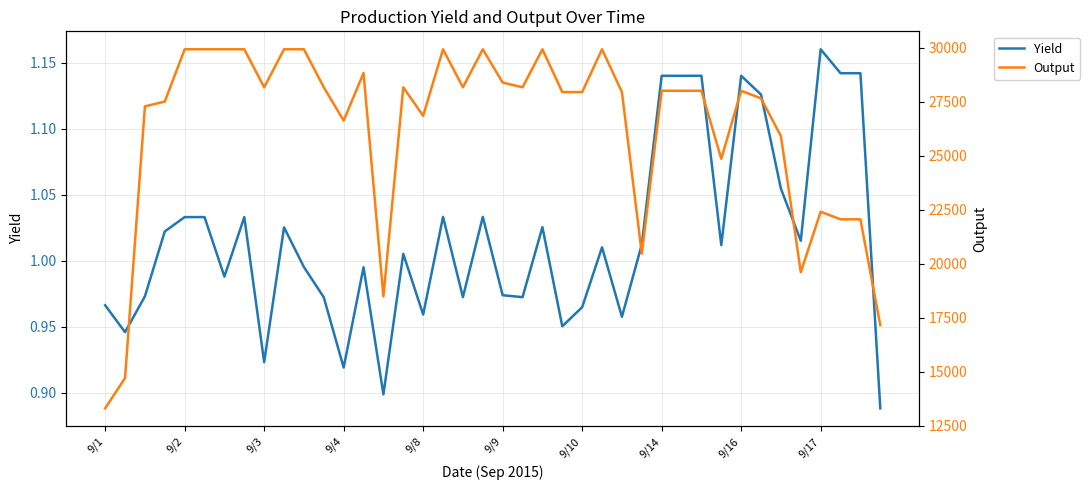

True or false: Output and Yield intersect in this chart.

False